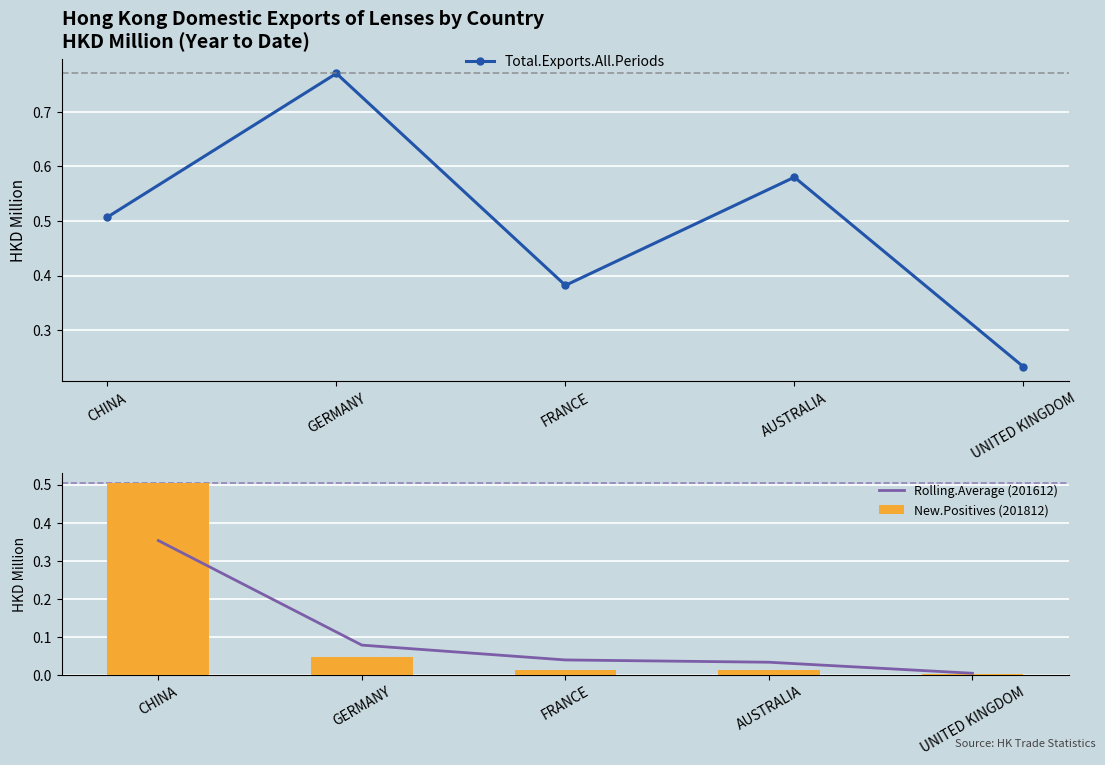

The value of New.Positives (201812) at FRANCE is 0.0. True or false?

False